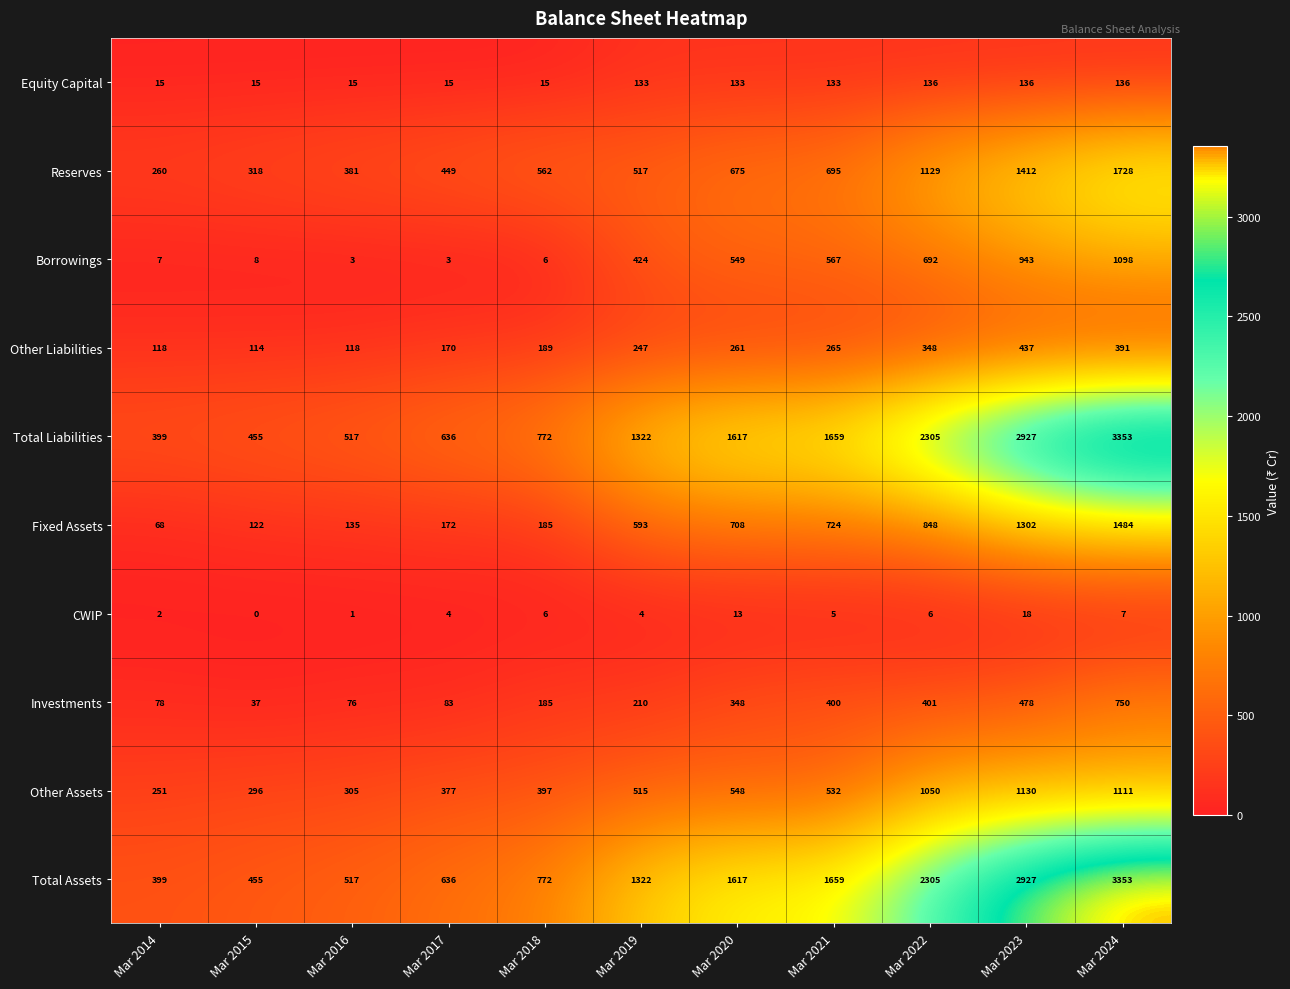

Is the value of Total Assets at Mar 2016 greater than the value of CWIP at Mar 2020?

Yes